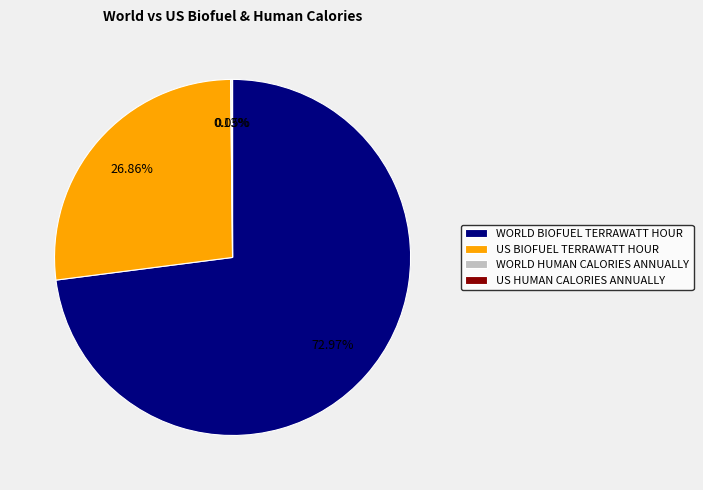

Is there a majority slice in this chart?

Yes